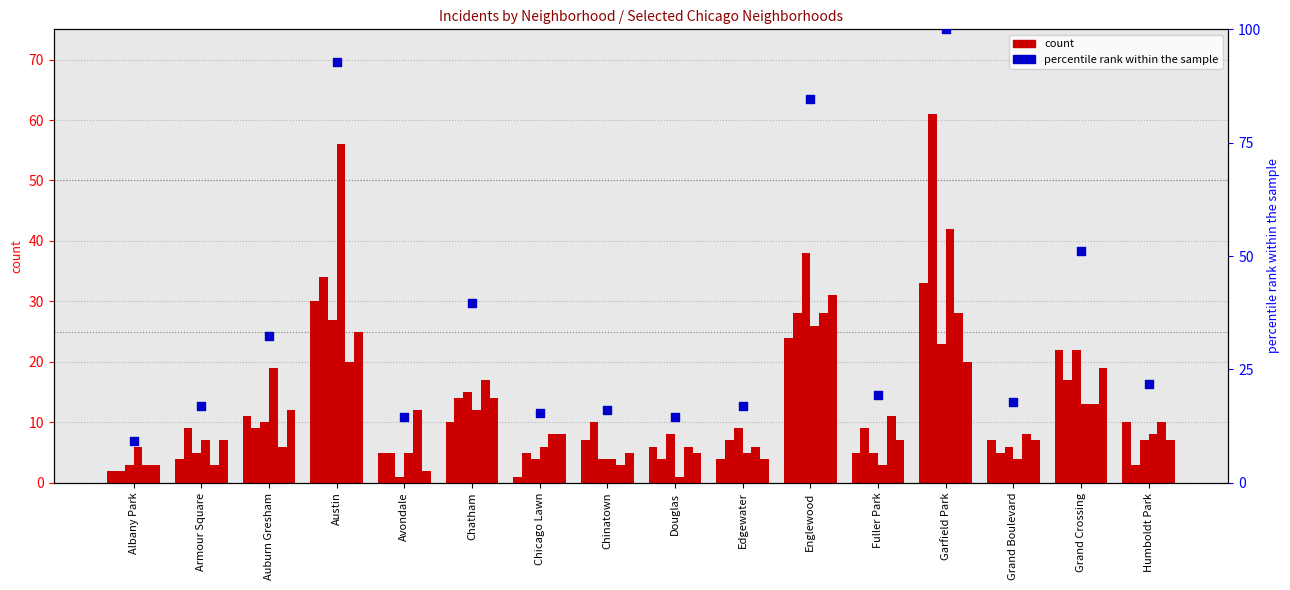

Approximately how many times larger is the value at Fuller Park compared to Edgewater?

1.1